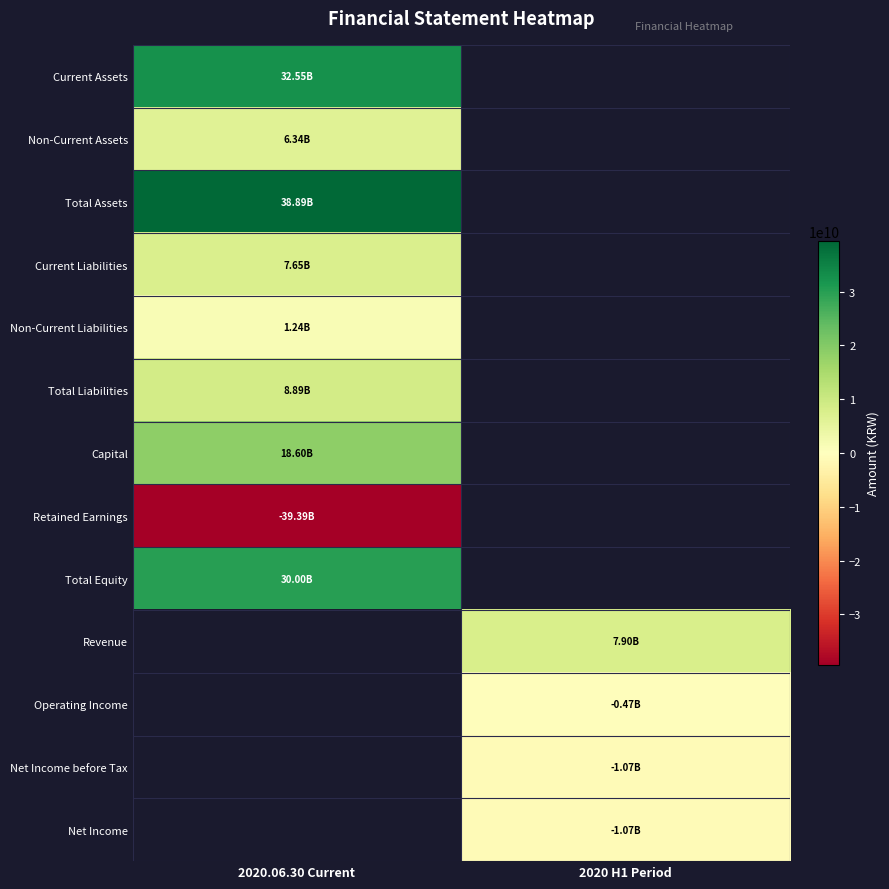

Where is Current Liabilities nearest to the value 7648562752?

2020.06.30 Current